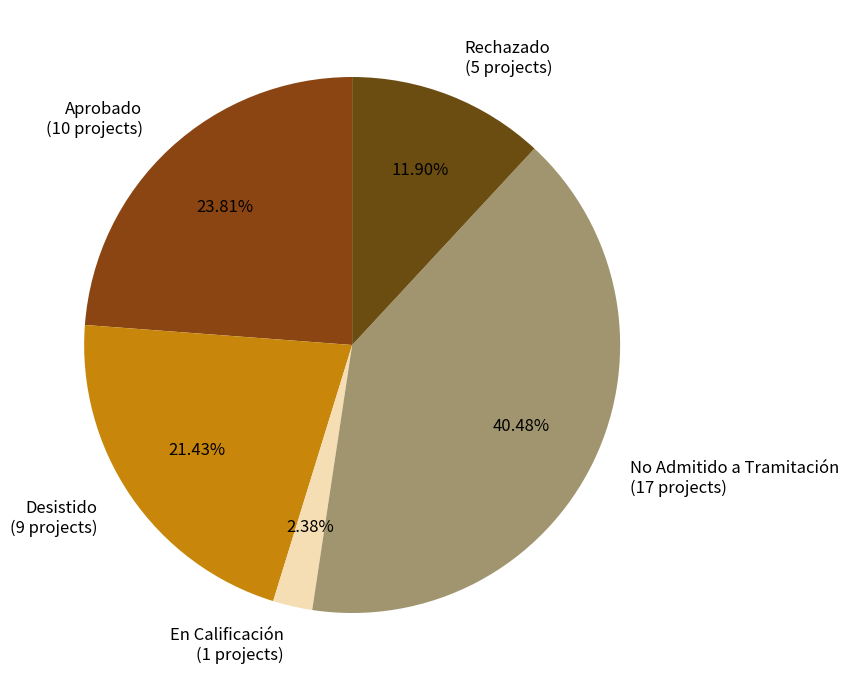

To the nearest percent, what portion does No Admitido a Tramitación represent?

40%